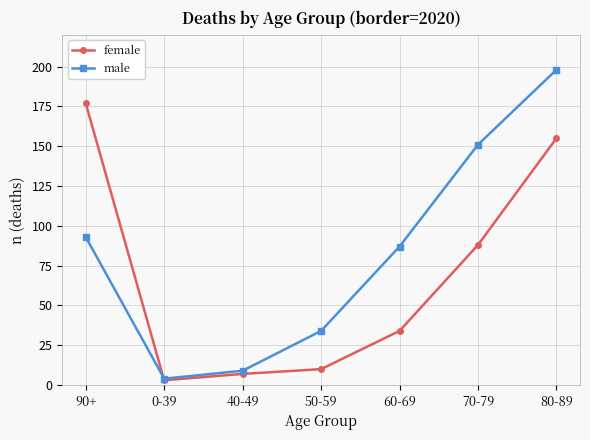

What is the label of the 2nd point from the right?

70-79